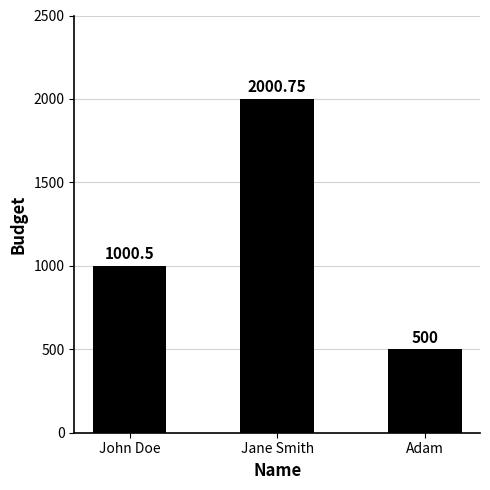

Where is the data nearest to the value 1250?

John Doe